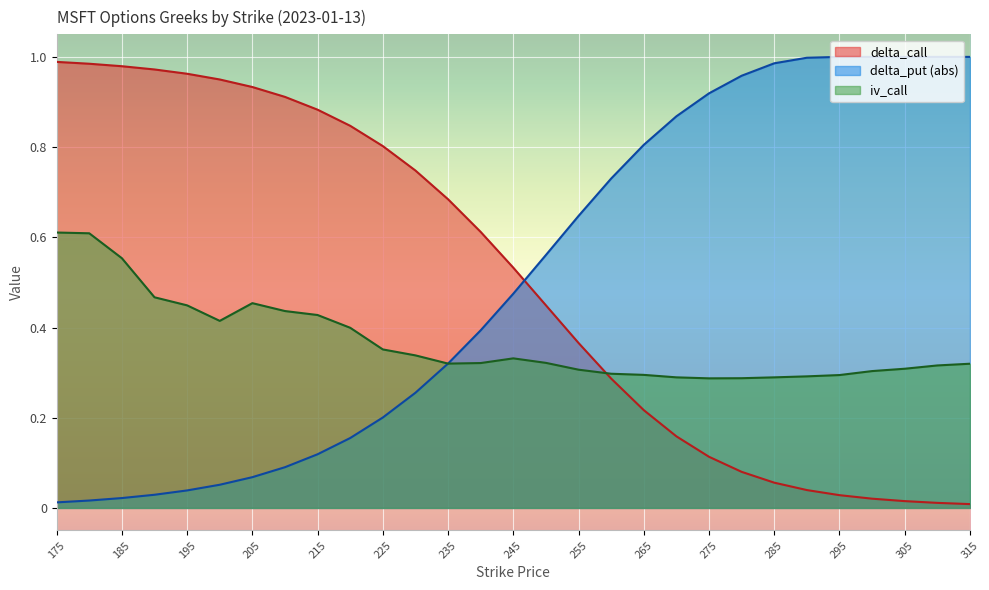

Does the chart display data point markers on the line(s)?

No